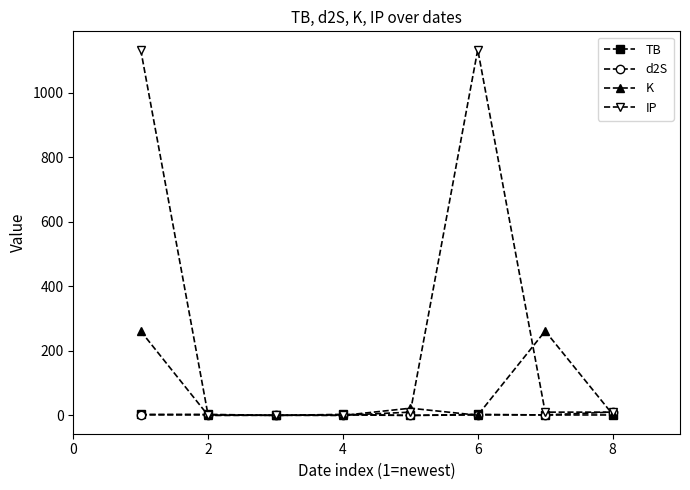

What is the maximum value for IP?

1133.0